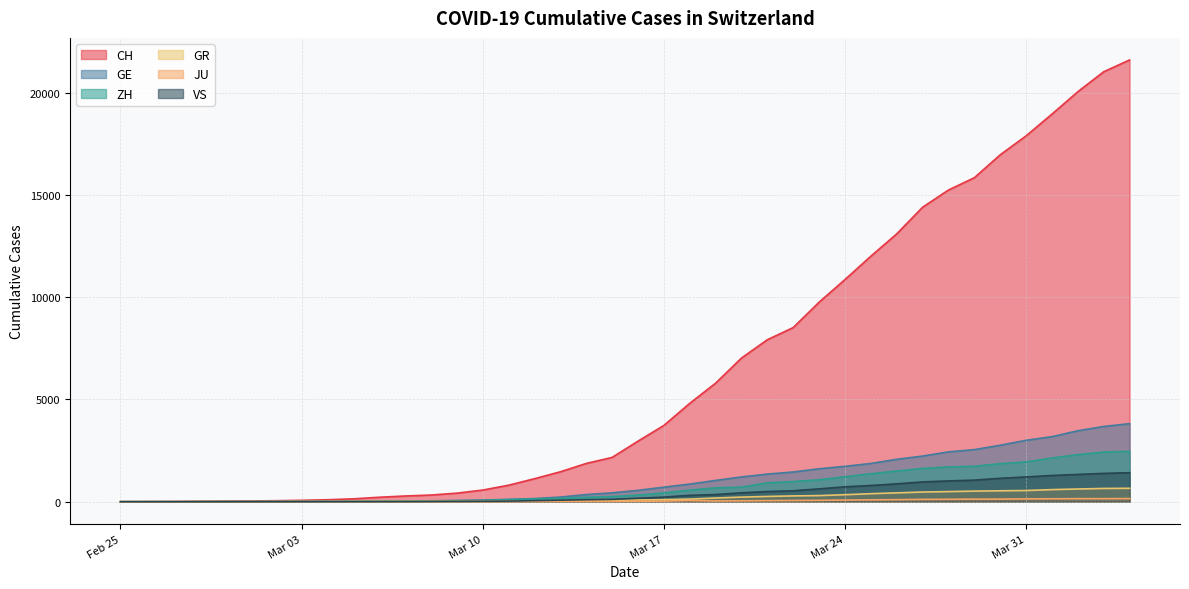

Reading left to right, list all the values displayed in this chart.

CH: 0	4	8	20	30	36	50	69	97	142	219	280	327	419	570	807	1125	1463	1870	2165	2959	3727	4807	5794	7022	7918	8512	9752	10858	12000	13091	14394	15235	15837	16957	17882	18946	20040	21017	21593
GE: 0	1	1	5	9	10	11	14	16	20	30	43	45	60	80	114	155	227	351	435	556	710	863	1041	1212	1350	1453	1611	1729	1870	2073	2231	2436	2547	2761	3003	3180	3469	3678	3816
ZH: 0	0	2	2	6	7	10	13	15	23	29	34	40	49	62	101	140	163	218	250	326	429	568	679	711	925	984	1073	1221	1368	1500	1627	1701	1733	1859	1947	2136	2300	2428	2461
GR: 0	2	2	6	6	6	9	9	12	14	16	17	18	18	22	31	43	53	56	71	84	101	128	182	226	258	284	300	343	393	433	474	495	519	535	547	592	622	649	657
JU: 0	0	1	1	1	1	1	2	2	4	4	5	5	7	7	7	12	17	18	19	25	29	61	36	44	54	61	69	82	92	100	114	119	127	128	140	145	149	149	154
VS: 0	0	0	1	1	2	3	3	4	5	6	7	12	17	22	30	53	76	98	115	172	225	312	349	436	498	535	628	728	793	874	968	1017	1055	1144	1211	1282	1334	1385	1418